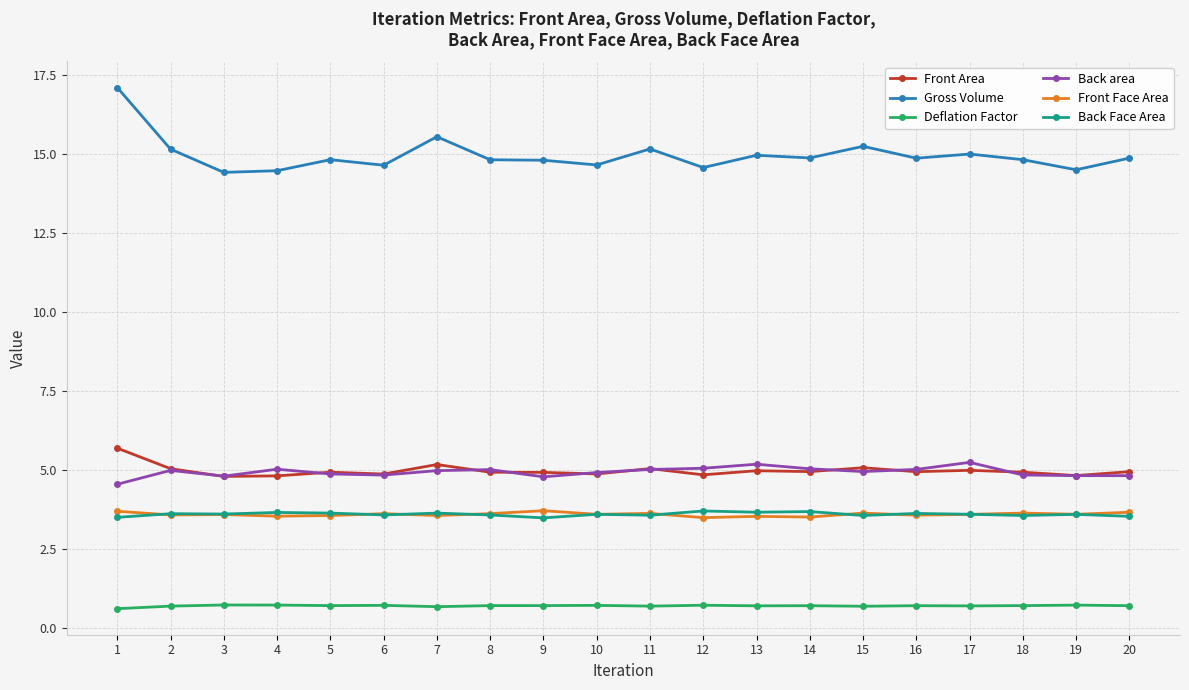

What is the maximum value for Front Face Area?

3.7